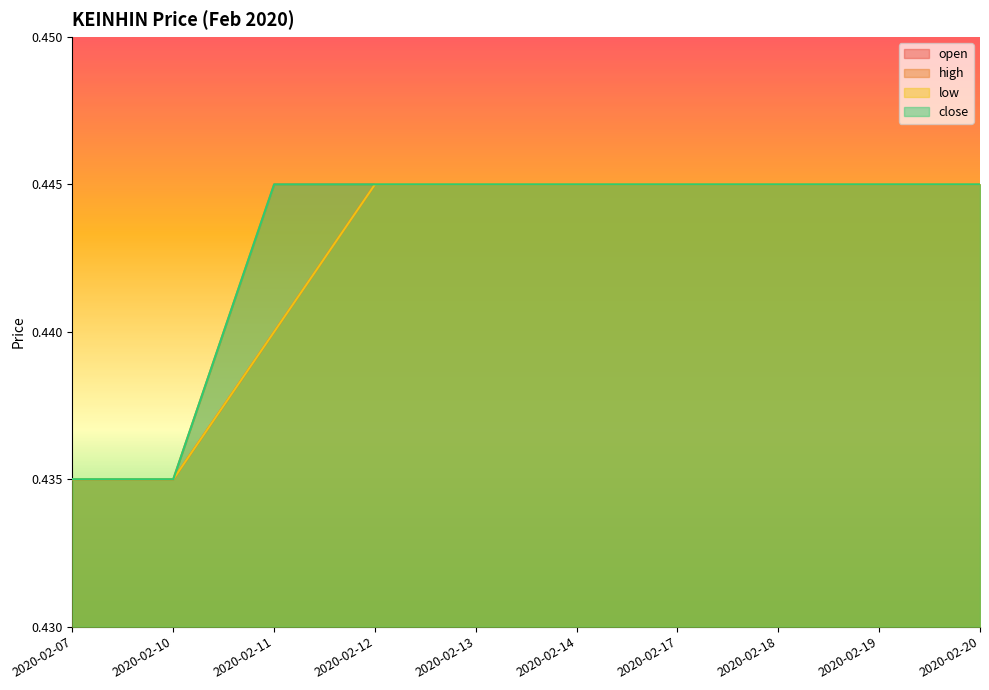

List the labels in order of low value, smallest first.

2020-02-07, 2020-02-10, 2020-02-11, 2020-02-12, 2020-02-13, 2020-02-14, 2020-02-17, 2020-02-18, 2020-02-19, 2020-02-20